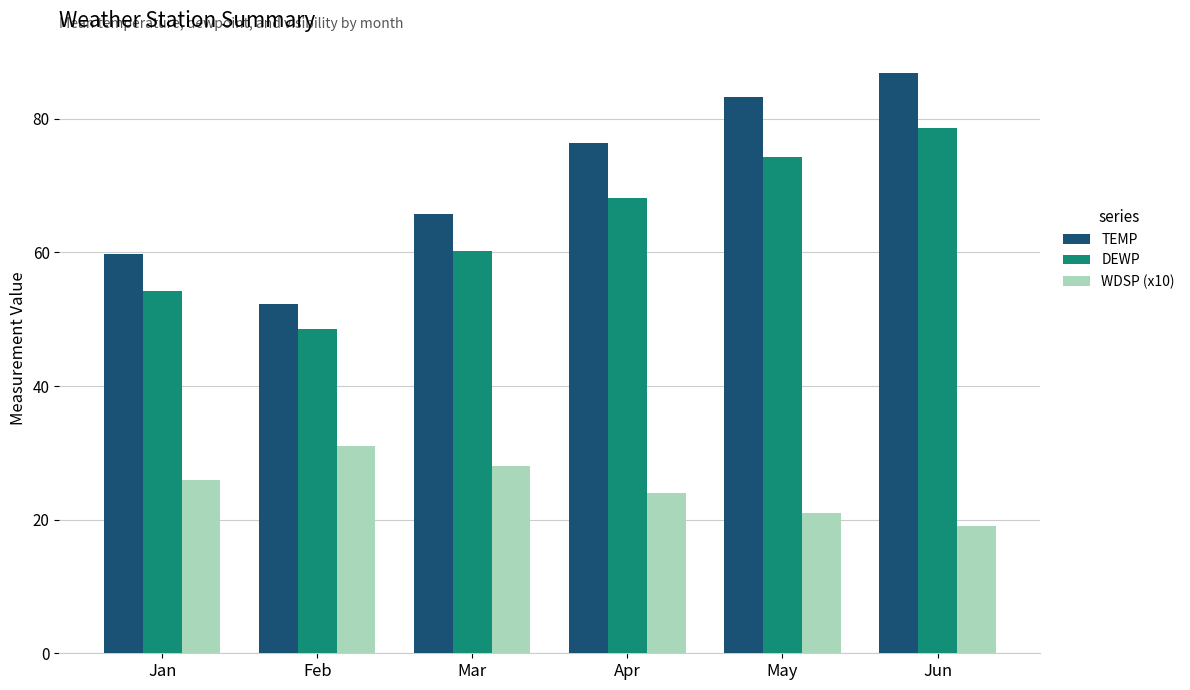

Which series has the largest range (max minus min)?

TEMP